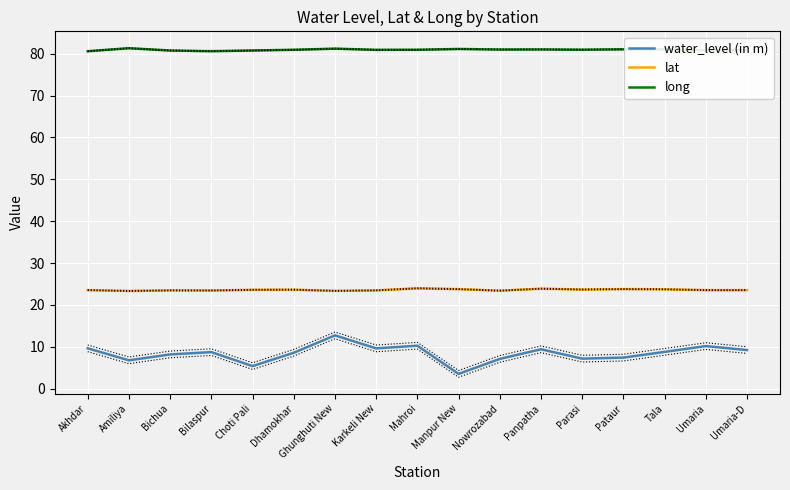

At which category does lat reach its first local peak?

Bichua